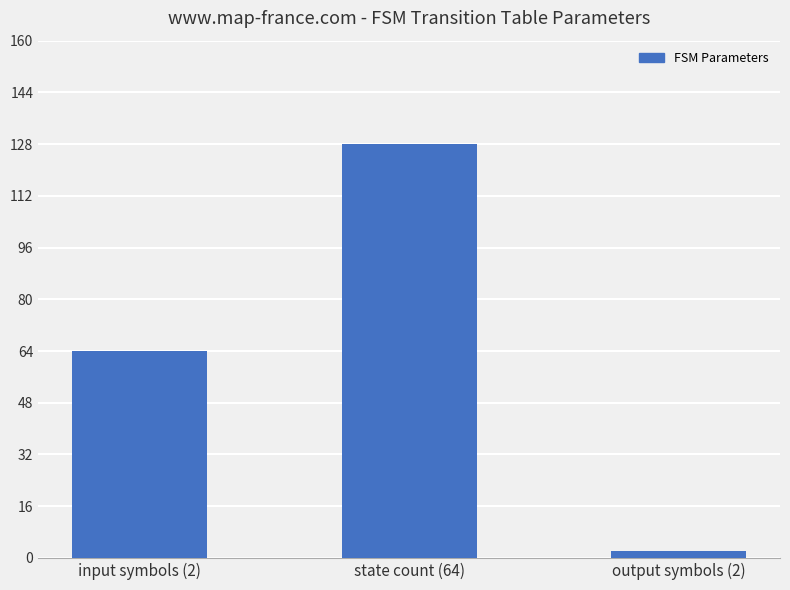

What is the value of the 2nd bar from the left?

128